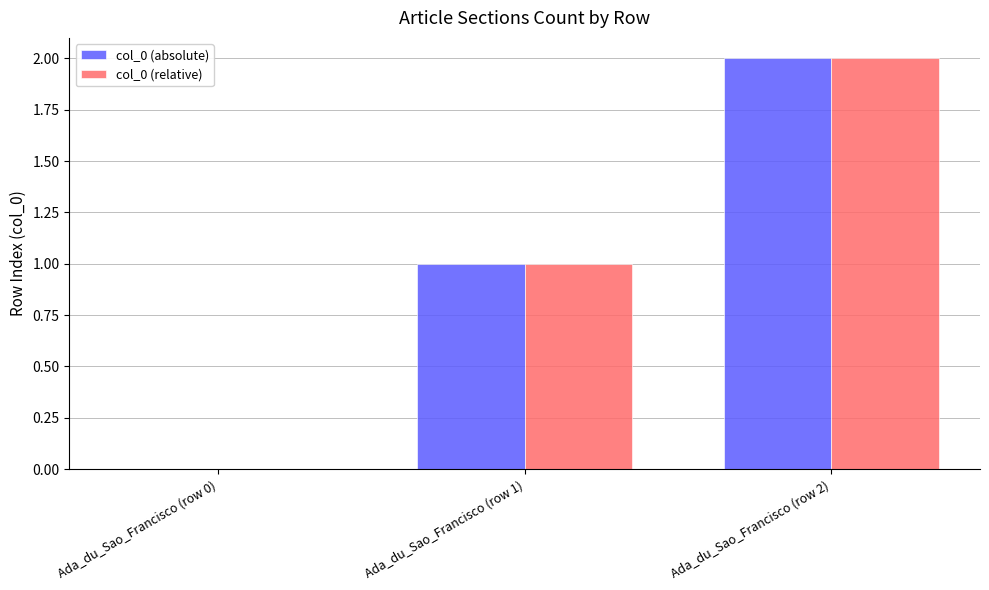

Which label corresponds to the largest value in the chart?

Ada_du_Sao_Francisco (row 2)